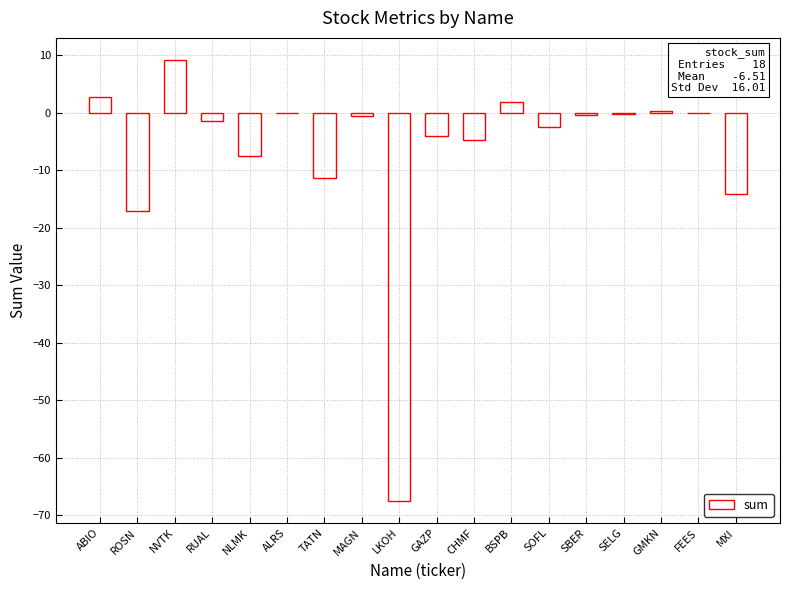

Which has a higher value, TATN or RUAL?

RUAL